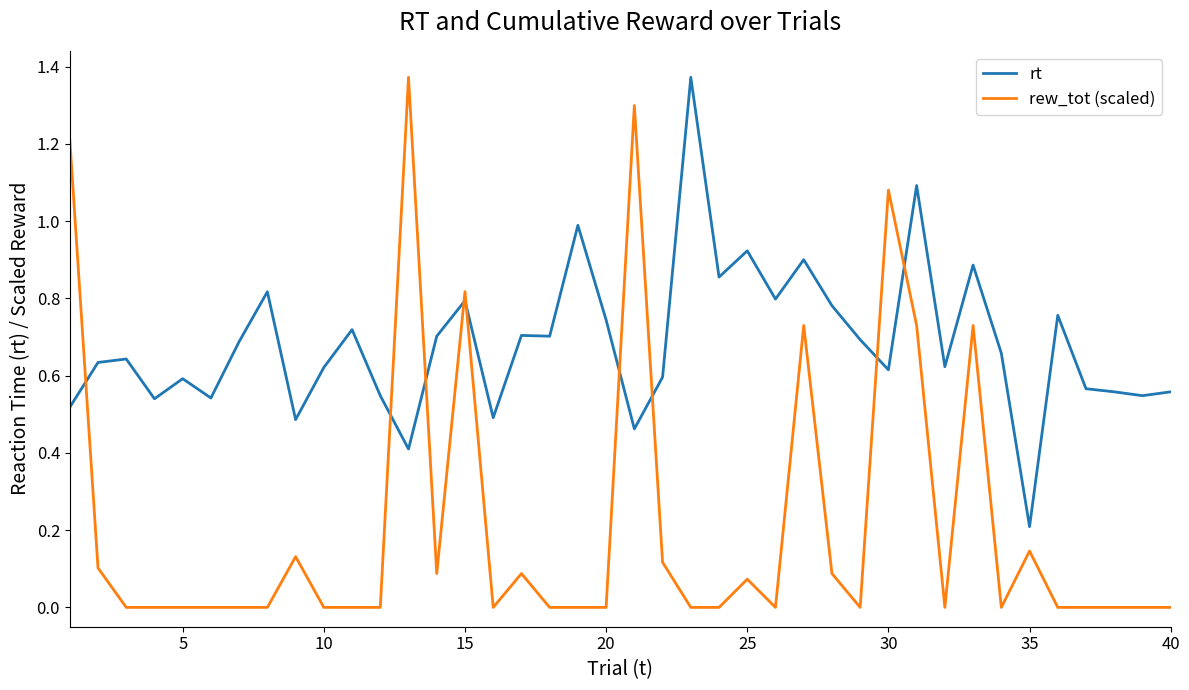

After their last crossing, which series has the higher values: rew_tot (scaled) or rt?

rt